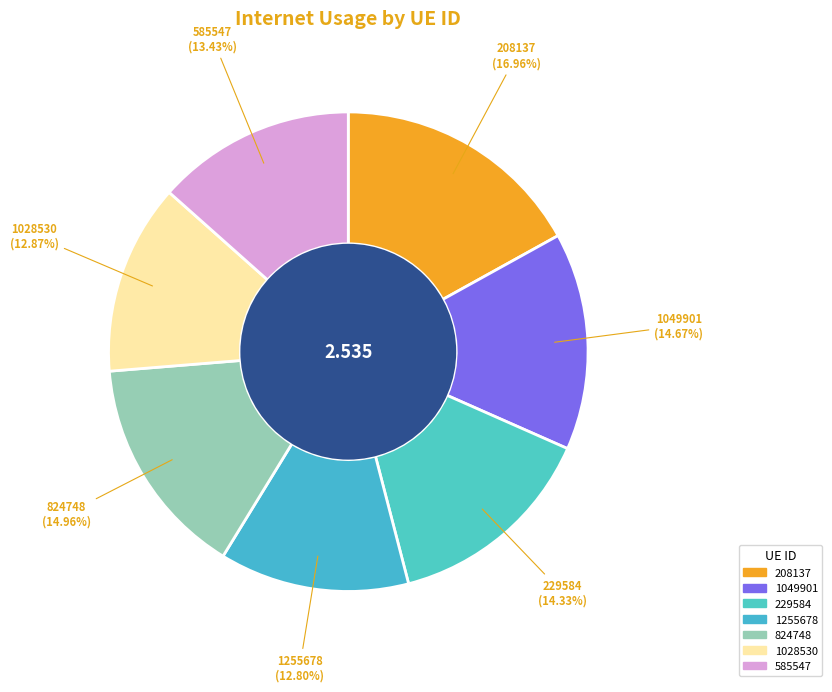

Does any single category account for the majority?

No